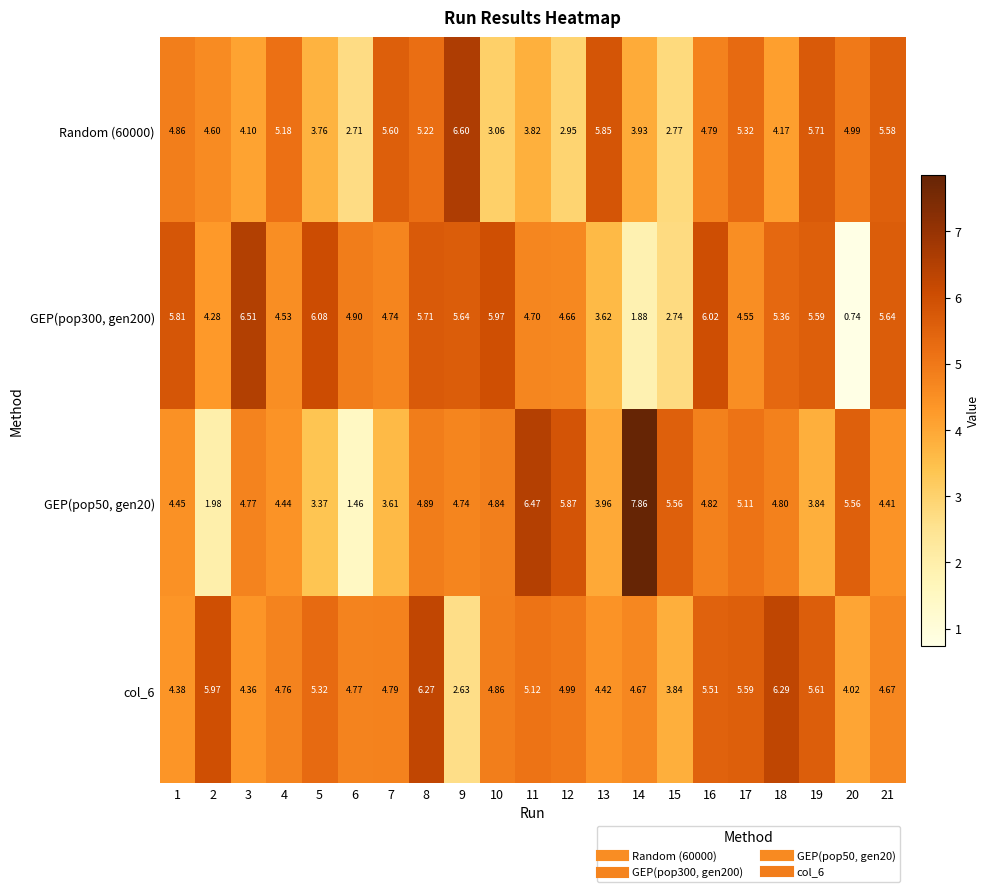

Is the value of Random (60000) at 6 greater than the value of GEP(pop50, gen20) at 1?

No